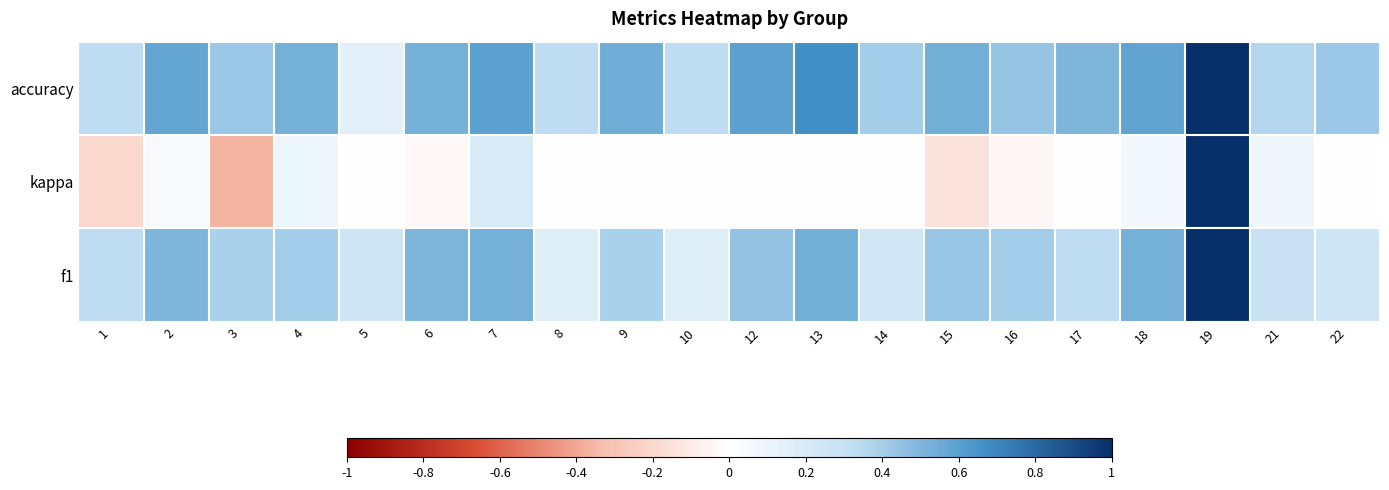

Which label corresponds to the smallest value in the chart?

3